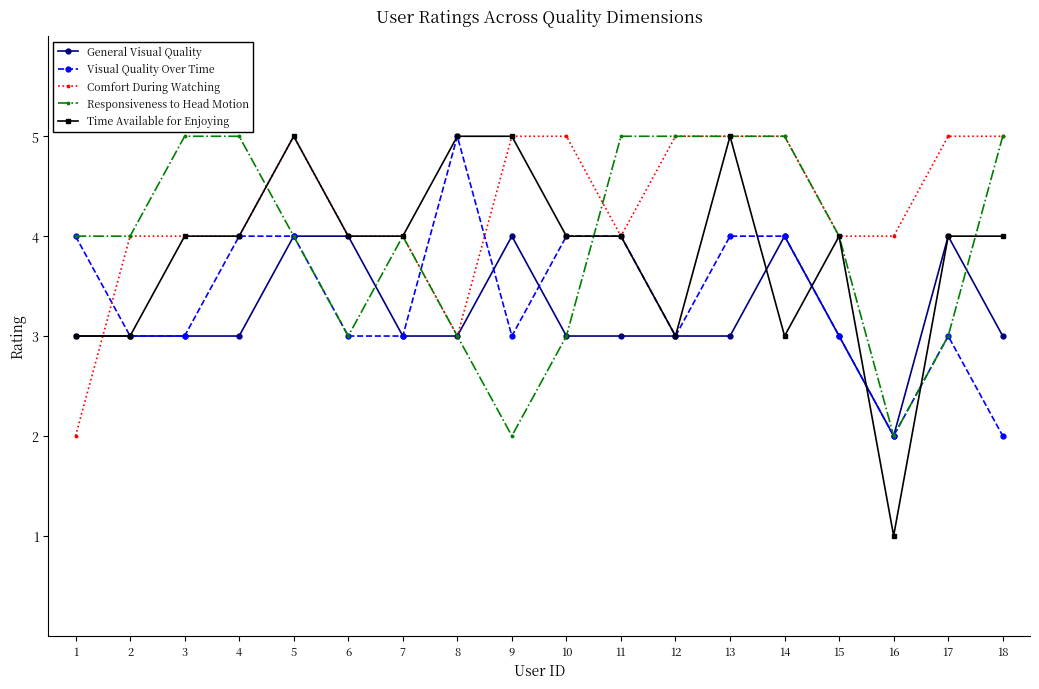

Which series changed the most between 13 and 14?

Time Available for Enjoying